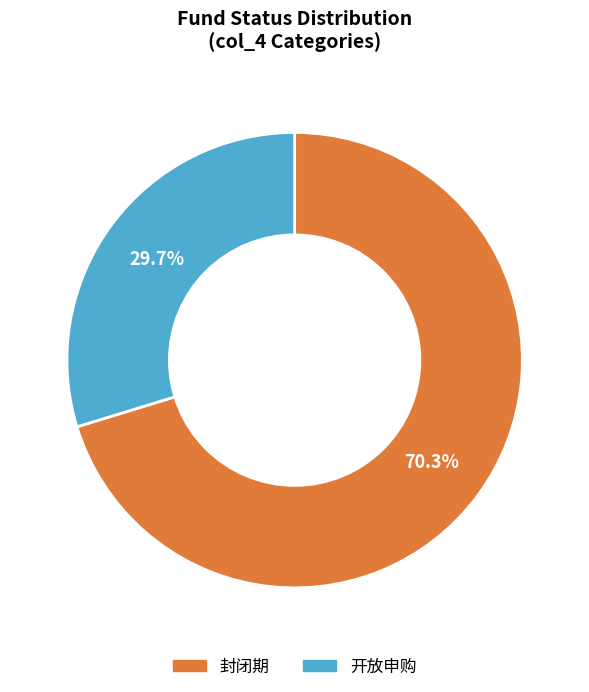

Is there any slice that represents more than half of the pie?

Yes